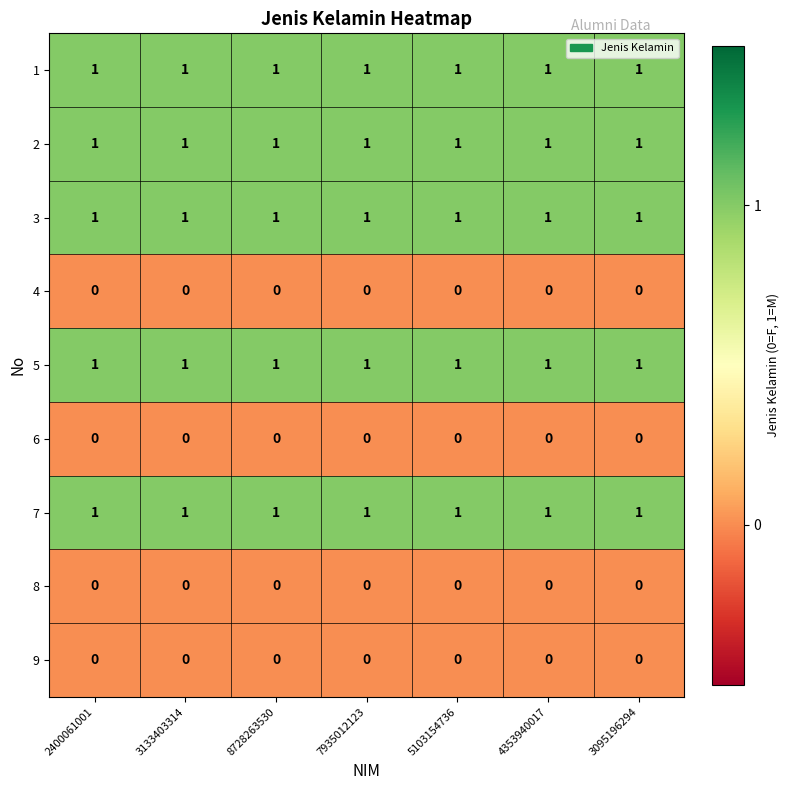

What is the sum of all 7 values?

7